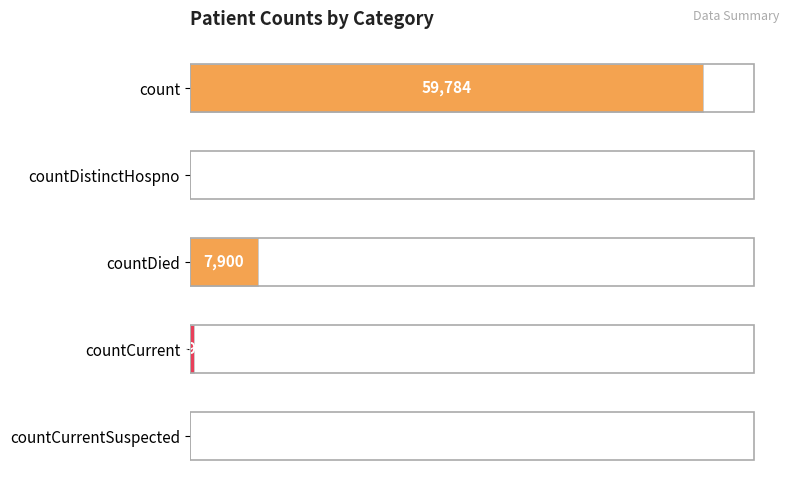

Are the bars horizontal?

Yes